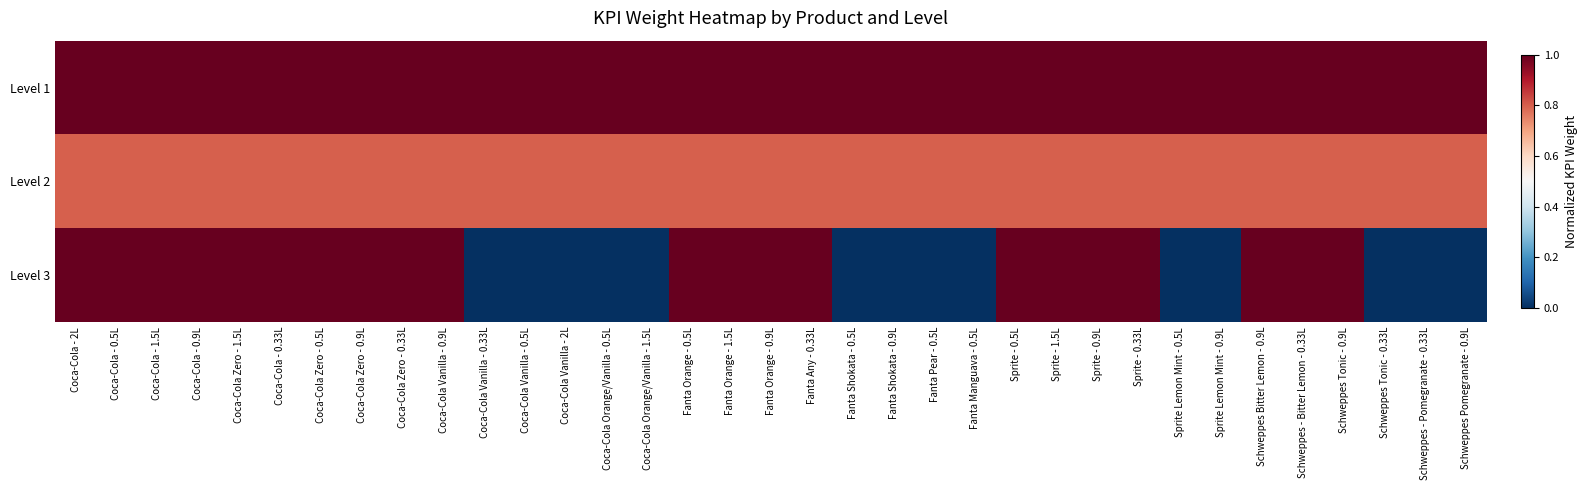

At Coca-Cola - 1.5L, list the series in order from smallest to largest.

Level 2, Level 3, Level 1